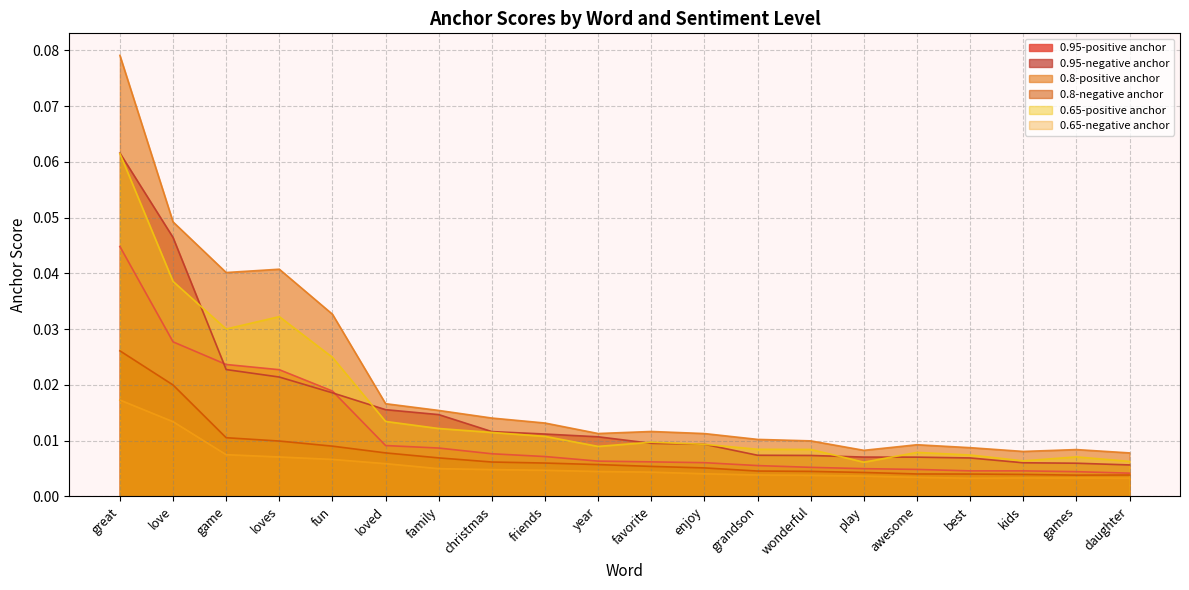

At how many categories does at least one series exceed 0?

20